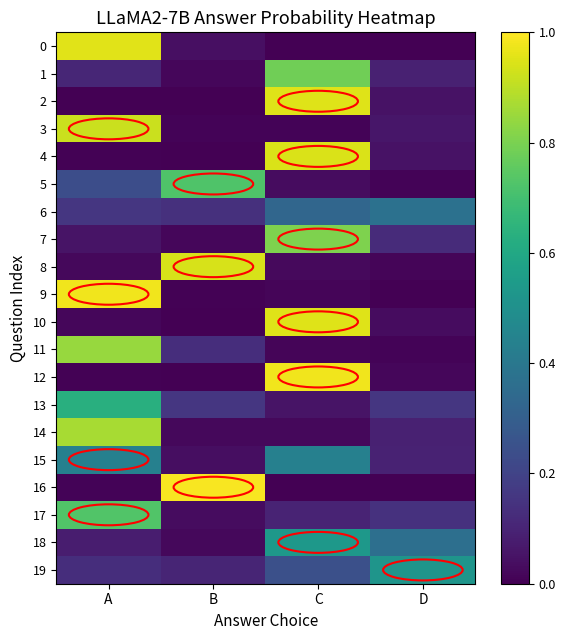

List the series in order of their peak value, highest first.

16, 12, 9, 0, 2, 10, 4, 8, 3, 14, 11, 7, 1, 17, 5, 13, 18, 19, 15, 6